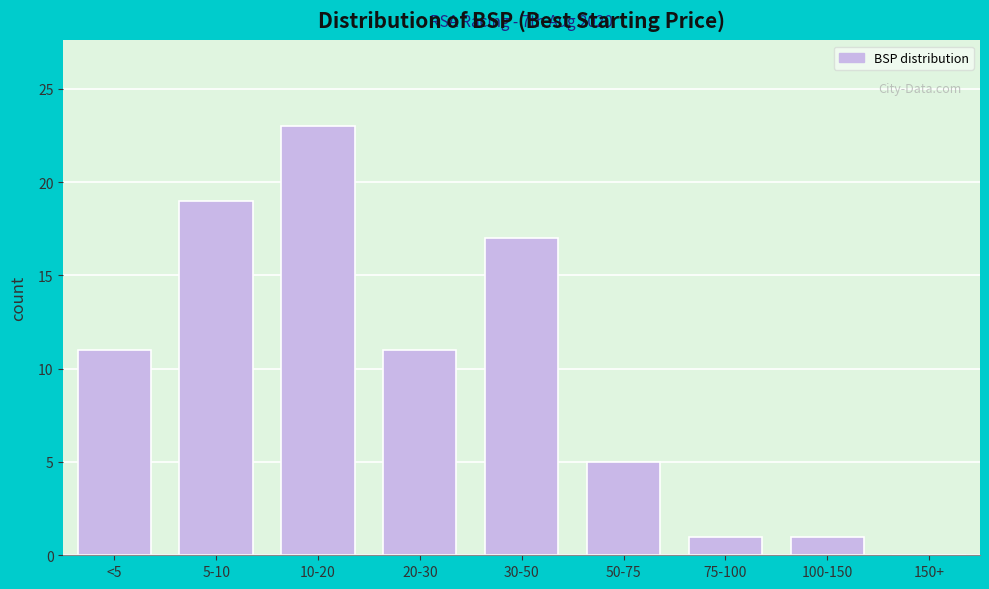

Reading left to right, extract all data points from this chart.

<5=11	5-10=19	10-20=23	20-30=11	30-50=17	50-75=5	75-100=1	100-150=1	150+=0